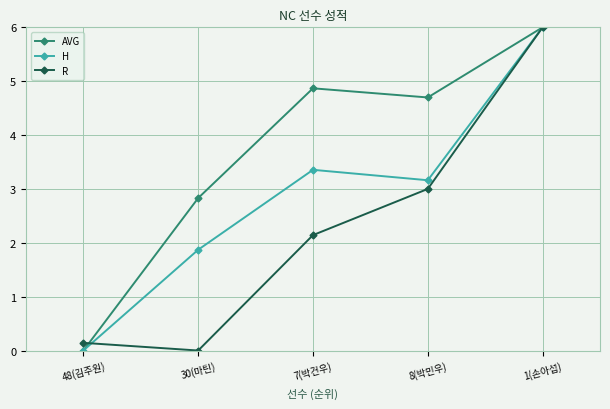

What is the value of the R point at the 5th from the left?

6.0